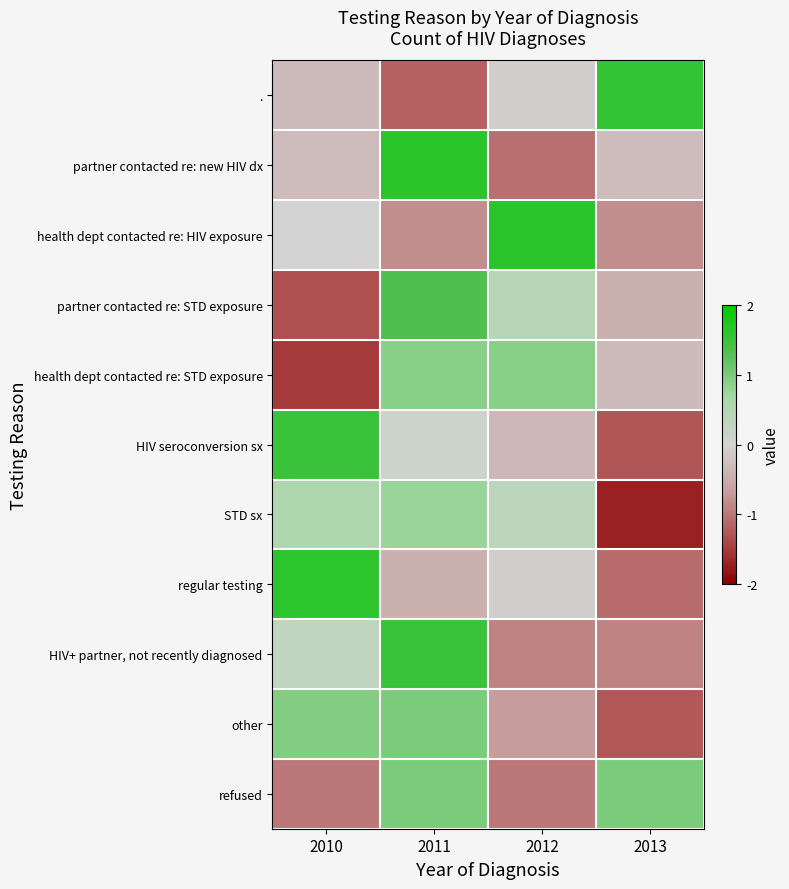

At which category is the sum across all series the highest?

2011